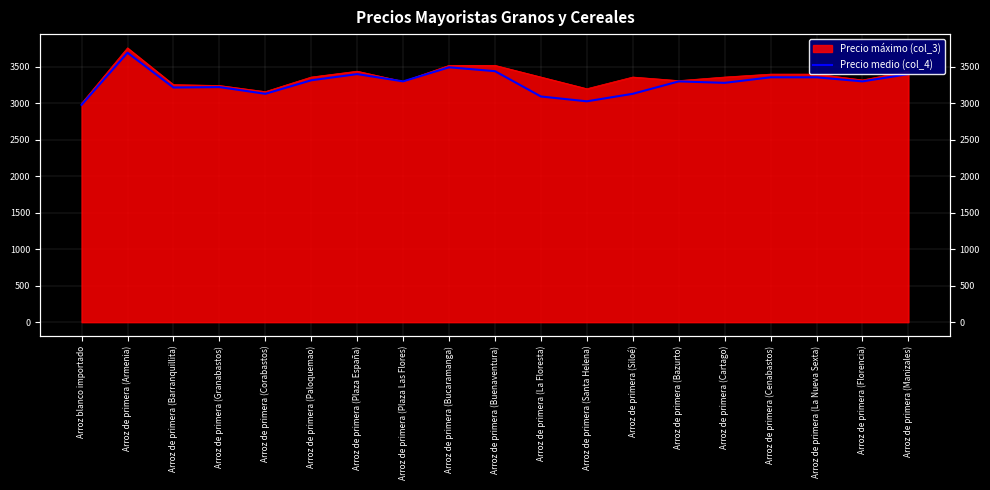

Where is the first local minimum?

Arroz de primera (Barranquillita)